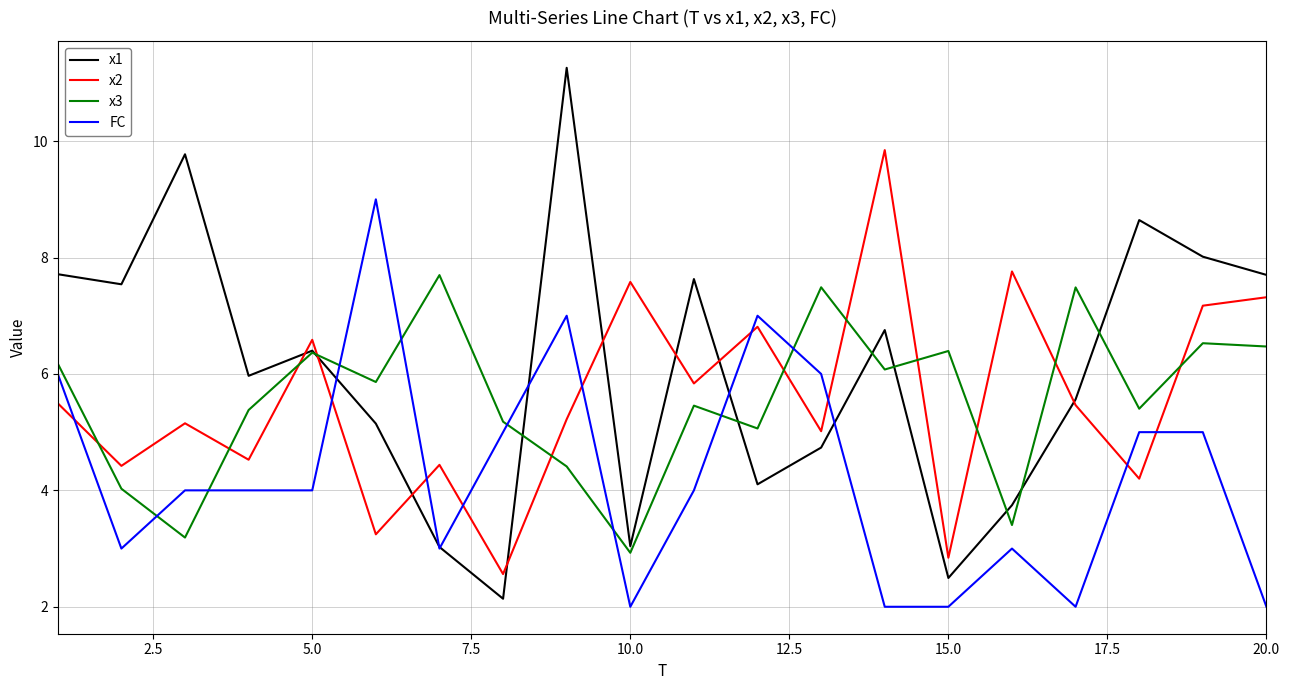

True or false: FC and x2 intersect in this chart.

True